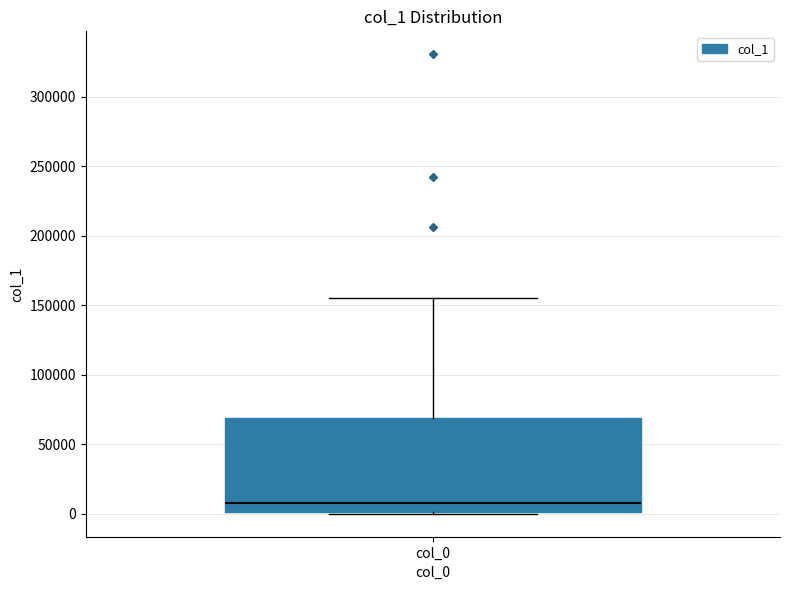

Where is the upper edge of the box for col_0 on the y-axis? The values are not printed on the chart, so give them approximately, as read against the axis.

70000